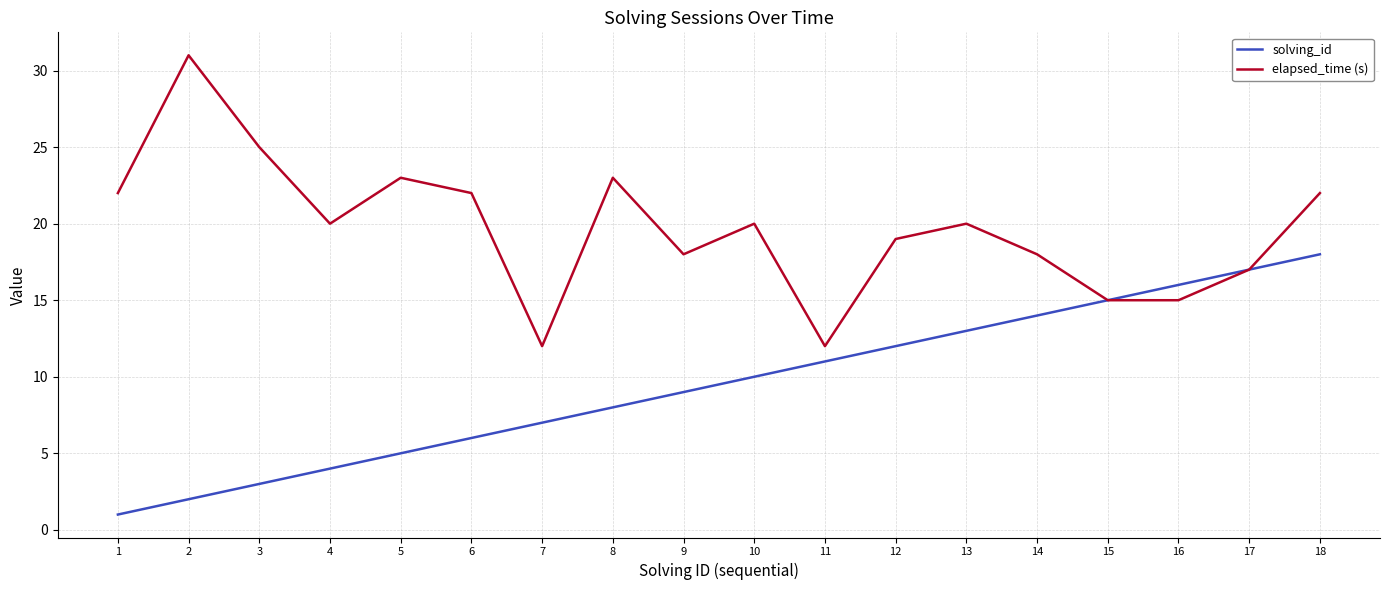

True or false: solving_id has more than 2 interior local peaks.

False